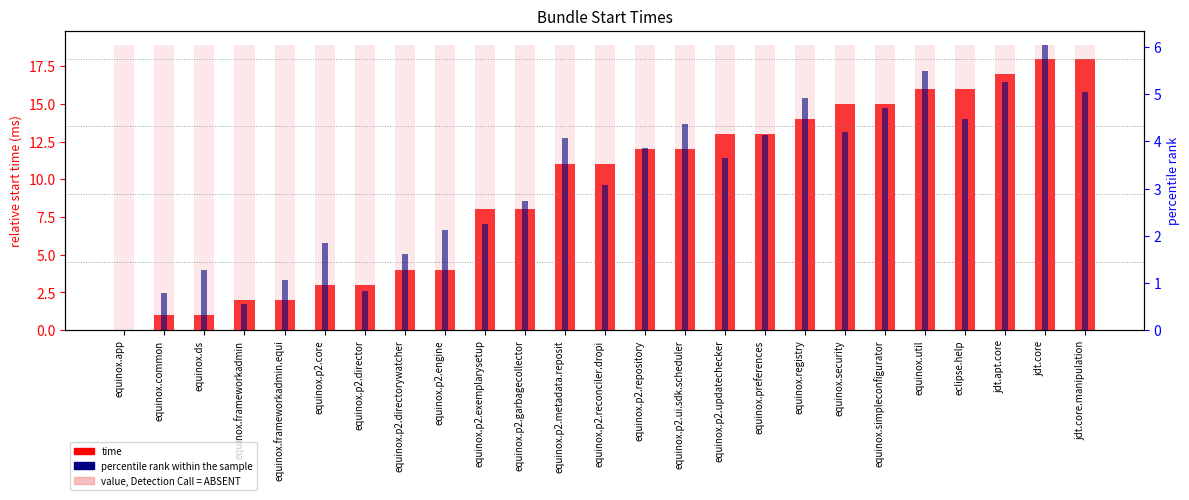

What is the difference between the time values at equinox.frameworkadmin and equinox.common?

1.0